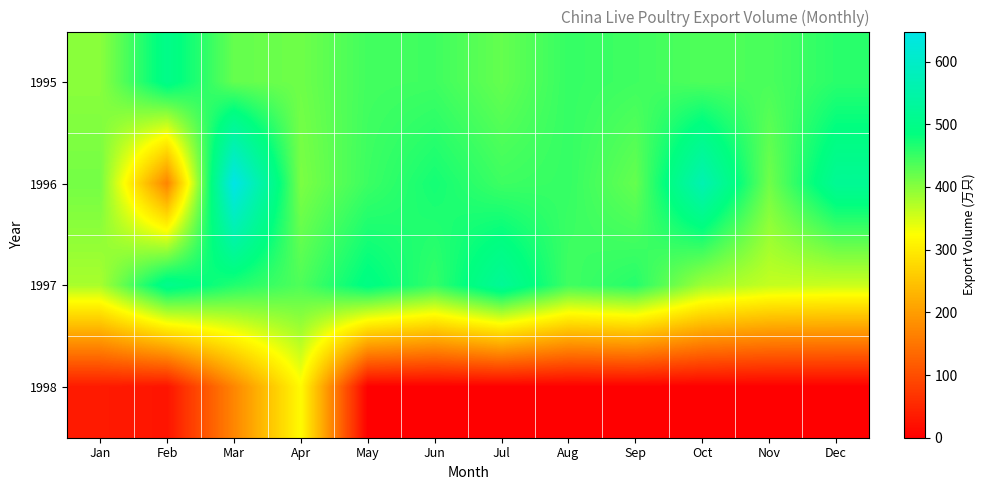

Reading right to left, what are all the values shown in this chart?

1995: Dec=459	Nov=439	Oct=436	Sep=446	Aug=452	Jul=422	Jun=446	May=444	Apr=416	Mar=422	Feb=501	Jan=398
1996: Dec=519	Nov=415	Oct=564	Sep=422	Aug=452	Jul=447	Jun=473	May=448	Apr=408	Mar=648	Feb=168	Jan=412
1997: Dec=358	Nov=362	Oct=386	Sep=462	Aug=445	Jul=522	Jun=453	May=493	Apr=436	Mar=465	Feb=506	Jan=379
1998: Dec=0	Nov=0	Oct=0	Sep=0	Aug=0	Jul=0	Jun=0	May=0	Apr=319	Mar=171	Feb=26	Jan=34